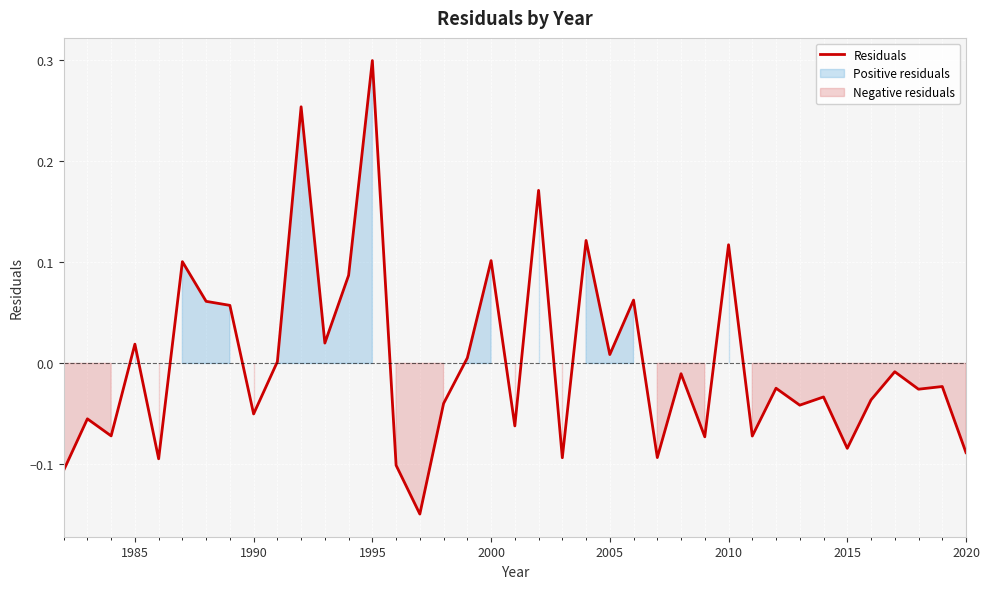

Which category has the highest value in the Residuals series?

1995